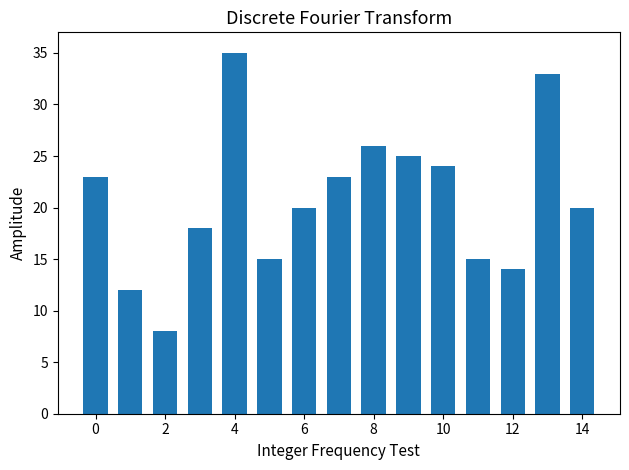

What is the difference between the maximum and second lowest values?

23